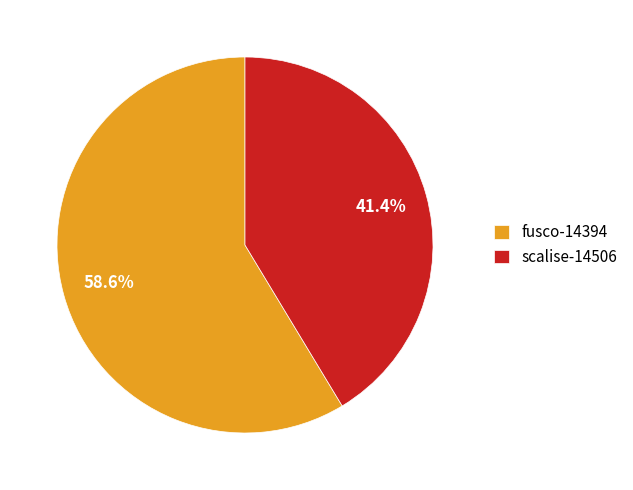

Which slice is the largest?

fusco-14394